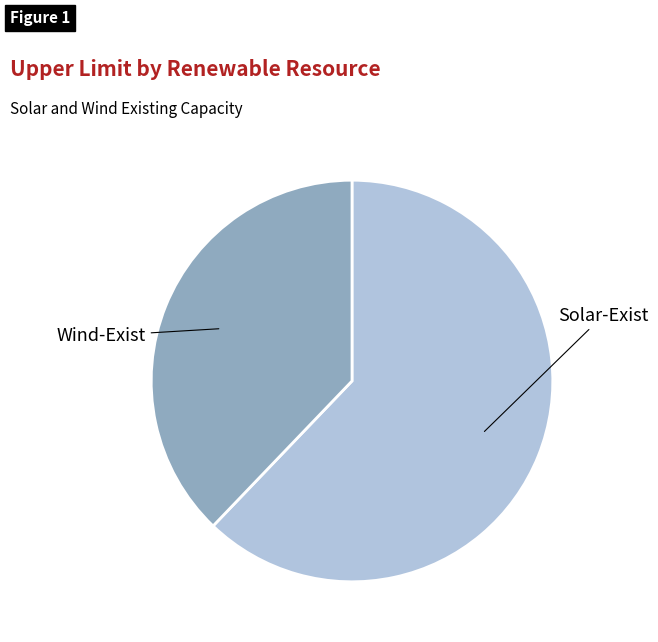

Does any single category account for the majority?

Yes